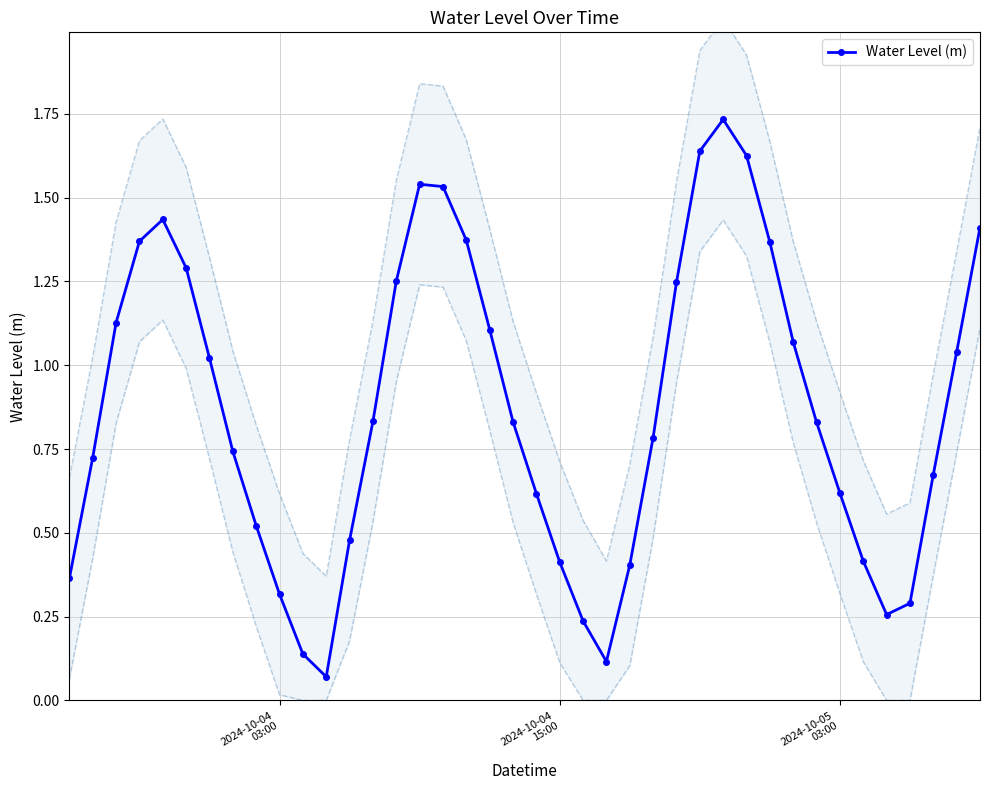

True or false: Water Level (m) has more than 2 points higher than both neighbors.

True